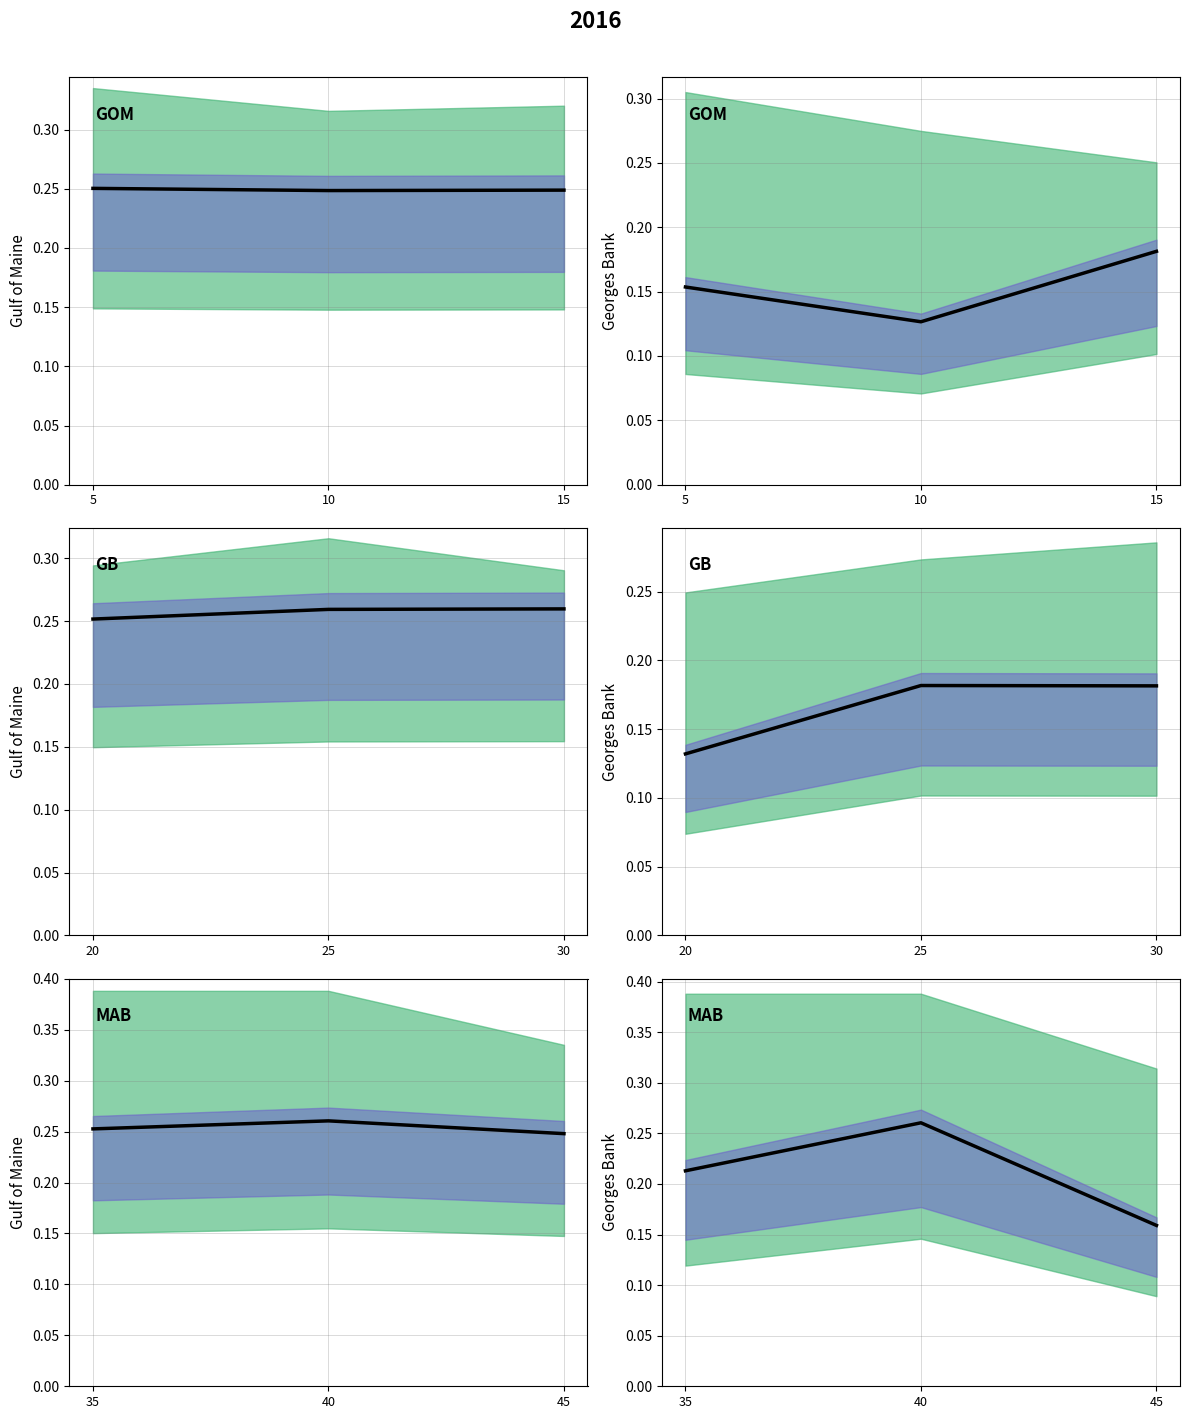

The value at 45 is 0.2. True or false?

True